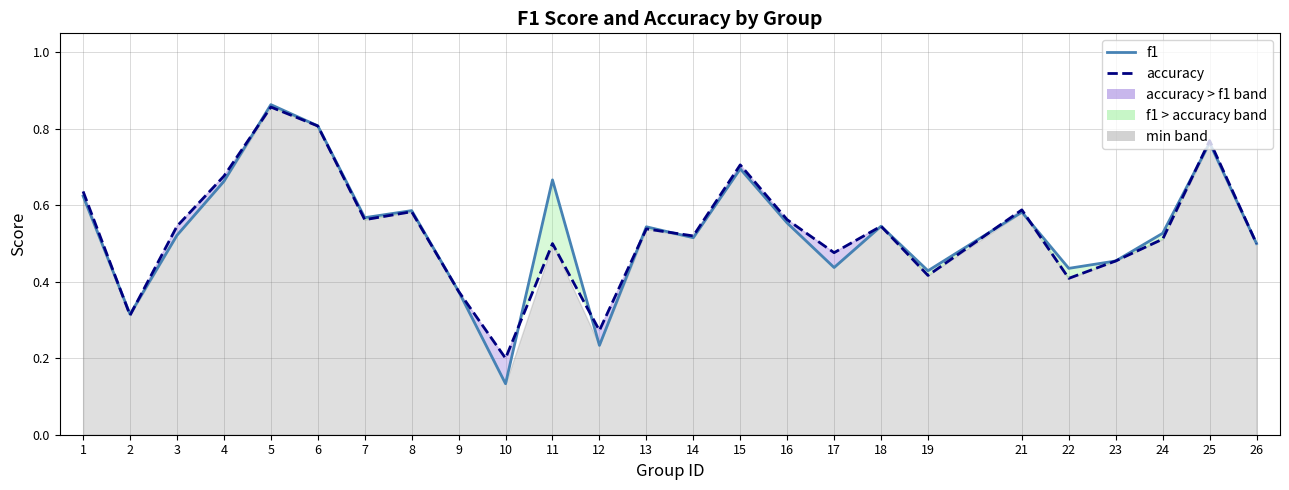

What is the maximum value shown in the chart?

0.9